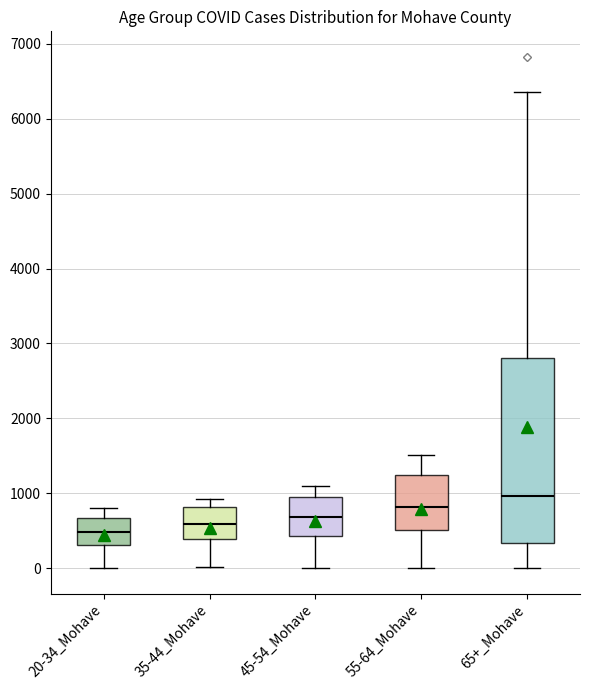

Reading left to right, transcribe this box plot: for each box, give where its median line is, the range the box spans, and where its two whiskers end, as read against the y-axis. The values are not printed on the chart, so give them approximately, as read against the axis.

20-34_Mohave: median 500, box 300 to 700, whiskers 0 to 800
35-44_Mohave: median 600, box 400 to 800, whiskers 0 to 900
45-54_Mohave: median 700, box 400 to 1000, whiskers 0 to 1100
55-64_Mohave: median 800, box 500 to 1200, whiskers 0 to 1500
65+_Mohave: median 1000, box 300 to 2800, whiskers 0 to 6400